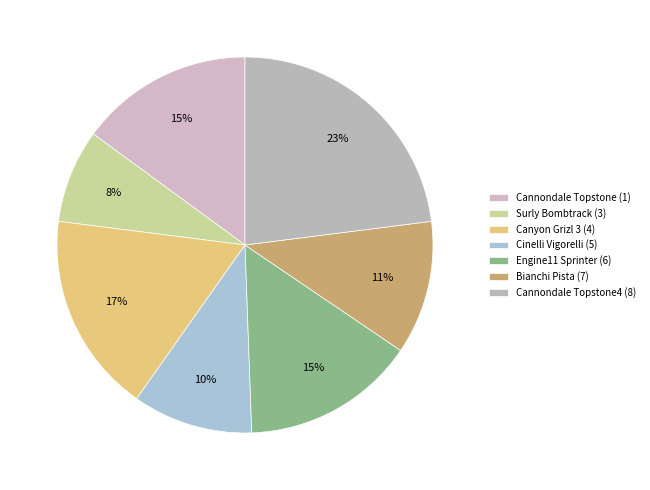

How much of the chart is everything except Canyon Grizl 3 (4)?

82.8%